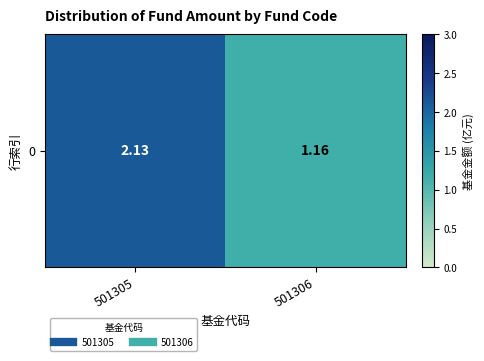

Is it true that the value at 501306 is 1.2?

True